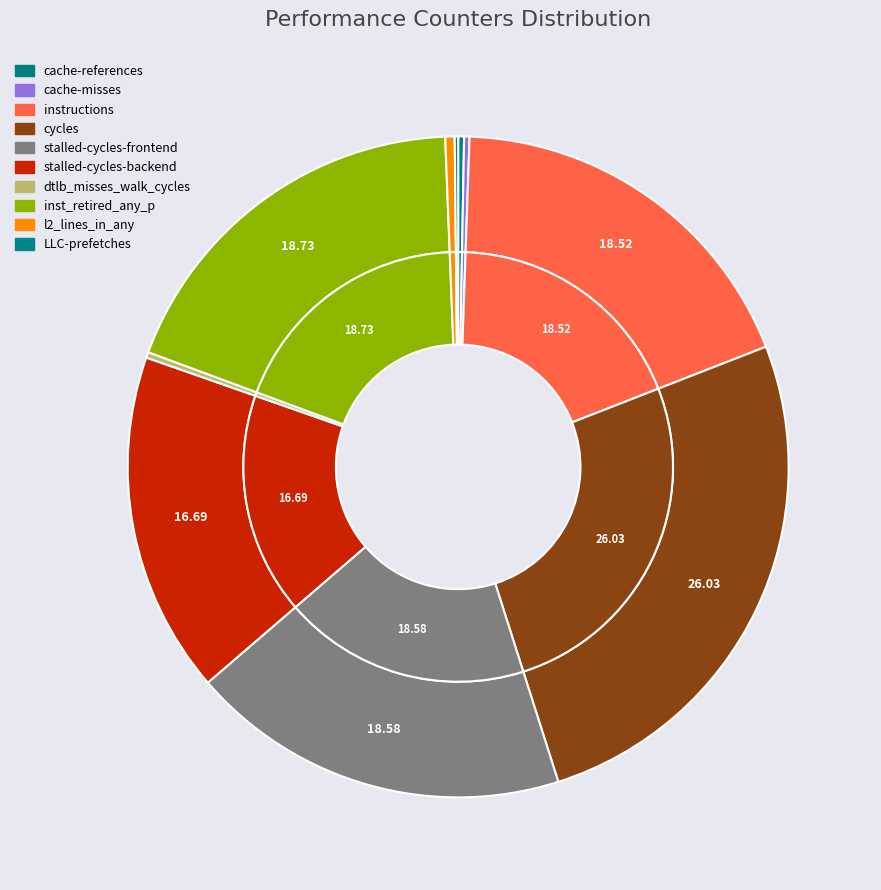

Does l2_lines_in_any account for over 50% of the chart?

No